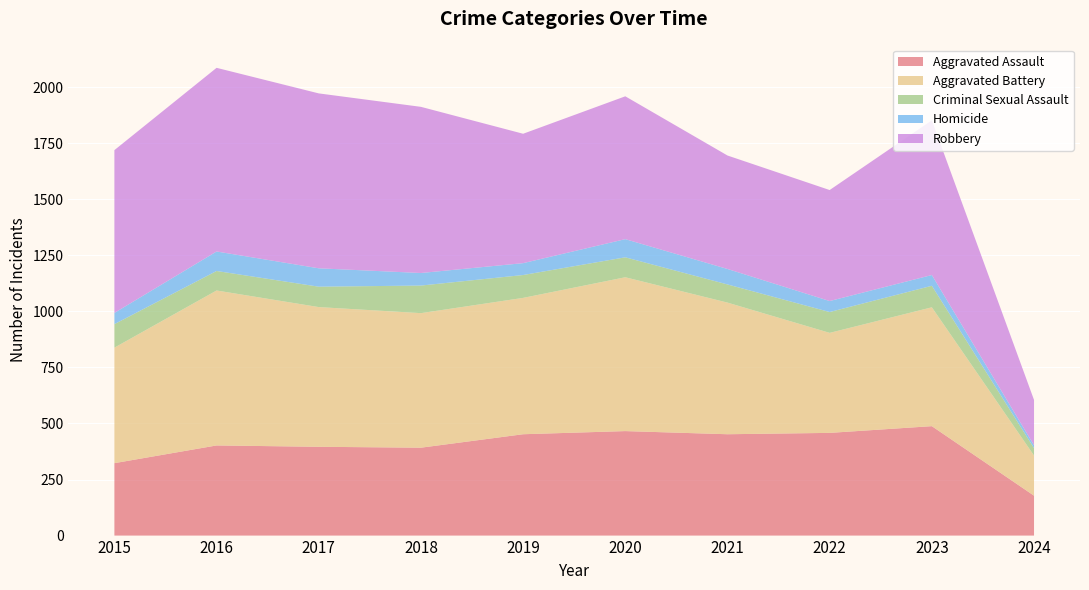

Reading right to left, list all the values displayed in this chart.

Aggravated Assault: 2024=178	2023=488	2022=458	2021=452	2020=466	2019=452	2018=392	2017=396	2016=402	2015=323
Aggravated Battery: 2024=179	2023=530	2022=446	2021=587	2020=686	2019=608	2018=600	2017=623	2016=691	2015=515
Criminal Sexual Assault: 2024=33	2023=96	2022=93	2021=81	2020=89	2019=102	2018=123	2017=91	2016=87	2015=105
Homicide: 2024=13	2023=48	2022=49	2021=69	2020=81	2019=53	2018=56	2017=82	2016=87	2015=50
Robbery: 2024=202	2023=690	2022=495	2021=506	2020=637	2019=577	2018=741	2017=780	2016=819	2015=726